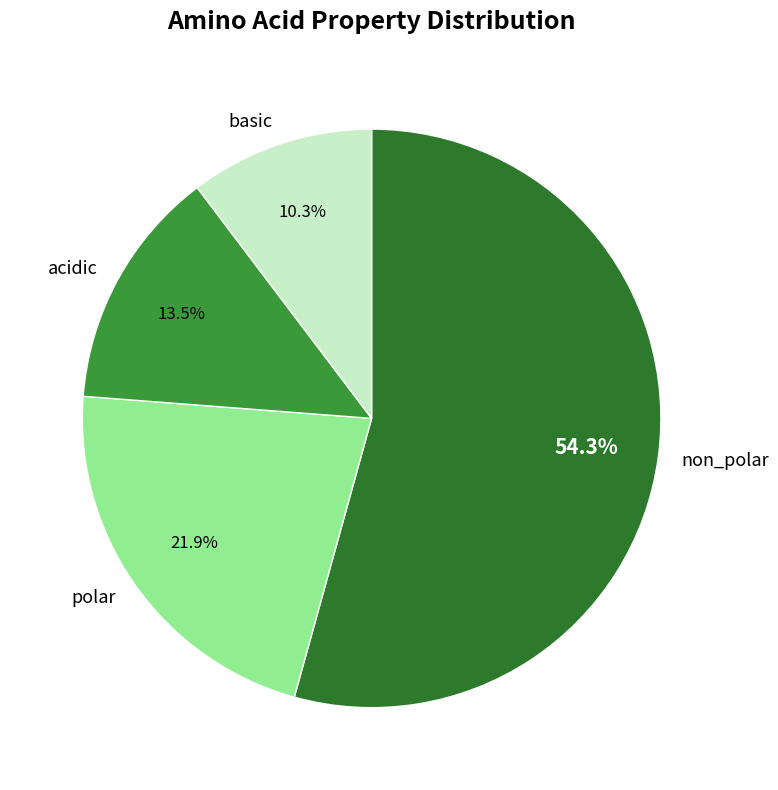

Between non_polar and polar, which is larger?

non_polar